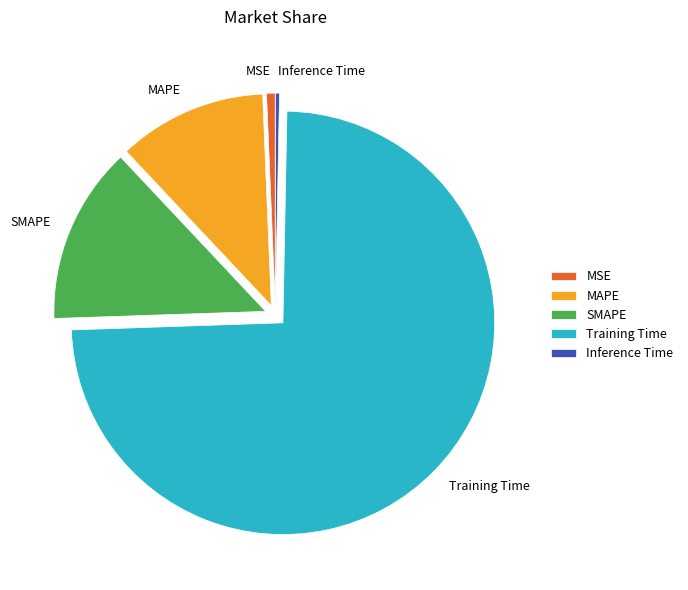

Between Inference Time and Training Time, which is larger?

Training Time